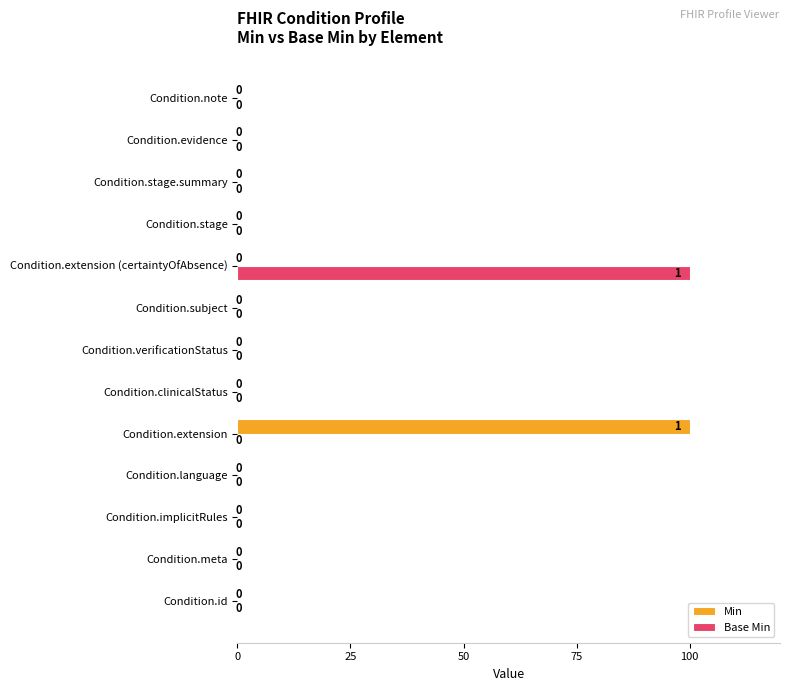

The Base Min series shows 0 at Condition.meta. True or false?

True